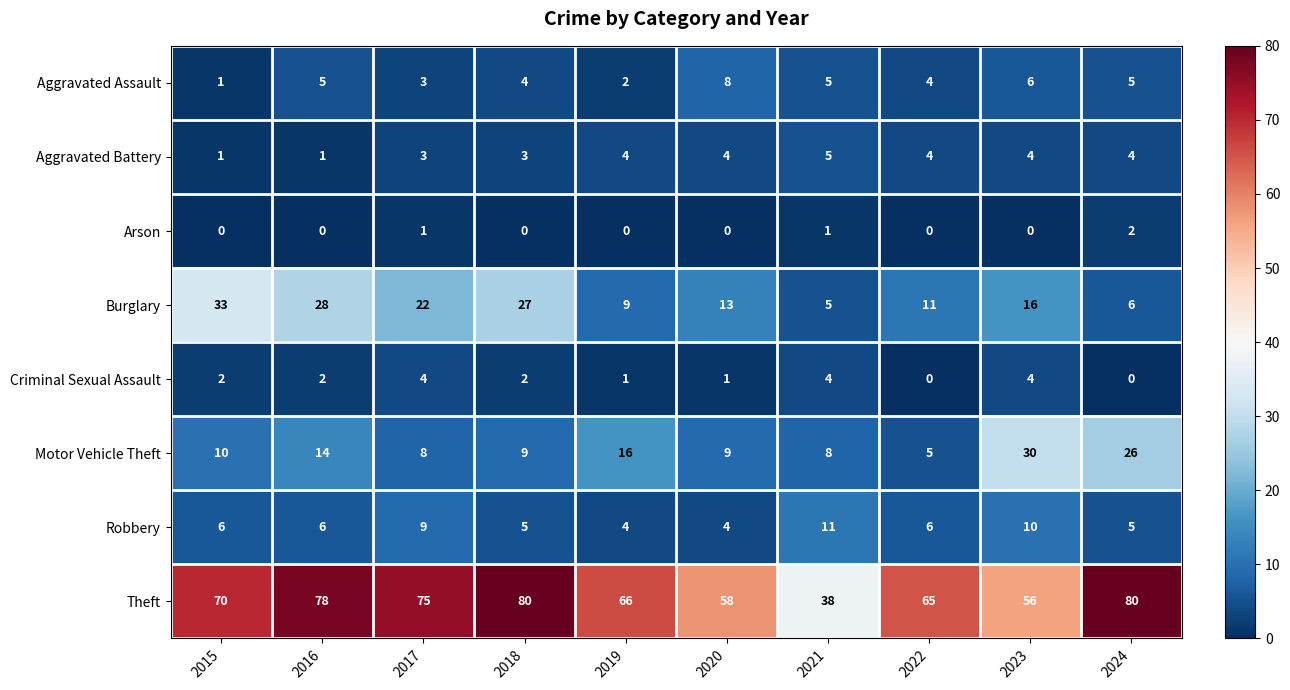

What is the maximum value for Aggravated Assault?

8